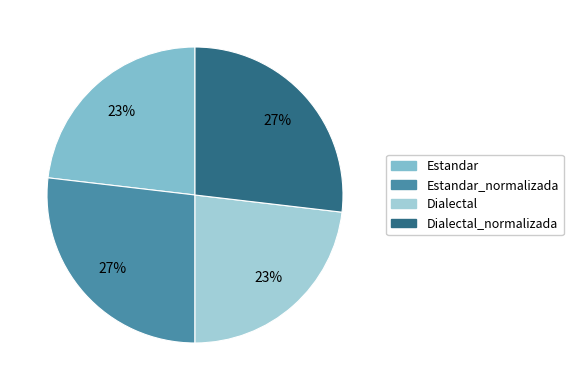

How many slices are in this pie chart?

4